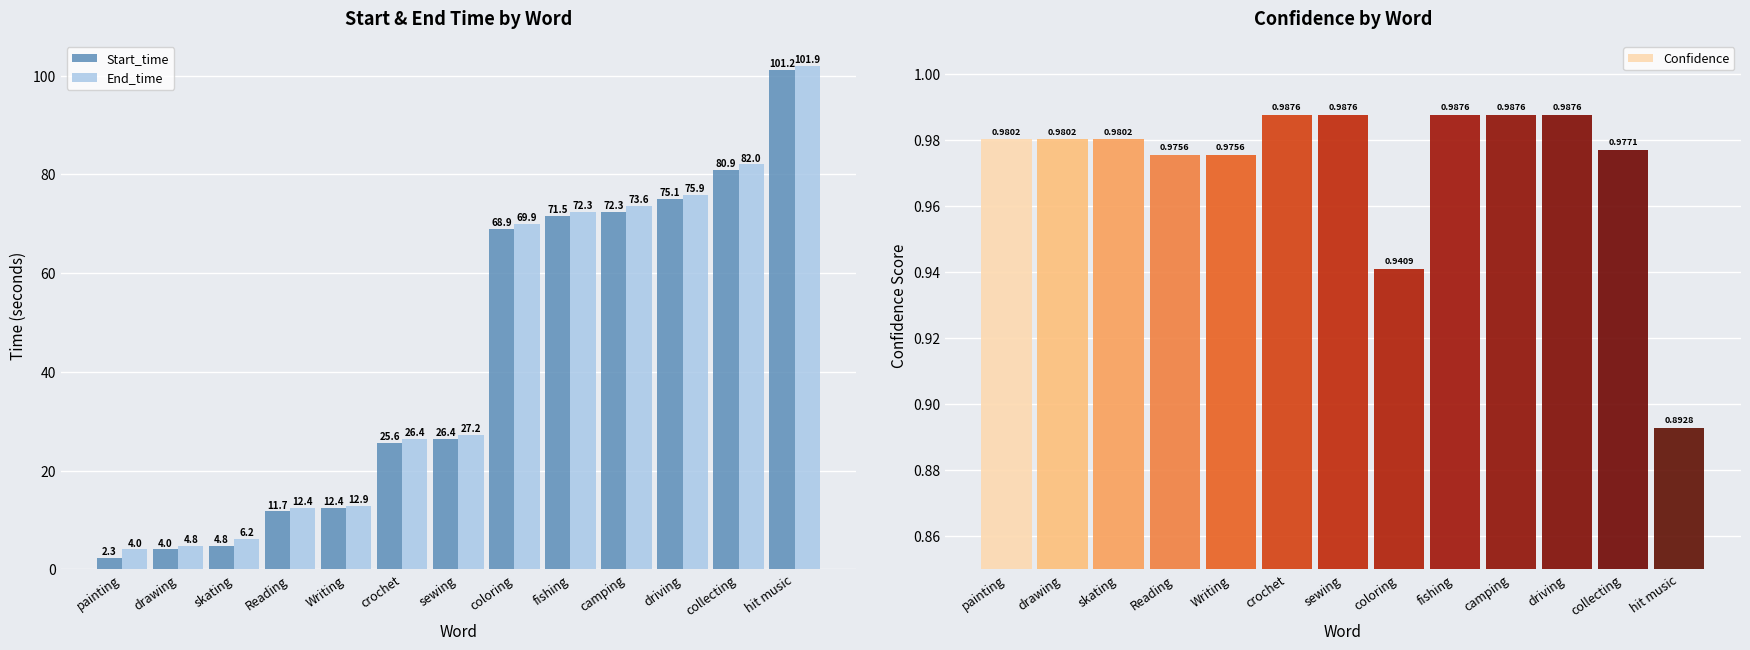

What is the approximate value of Start_time at painting?

2.3